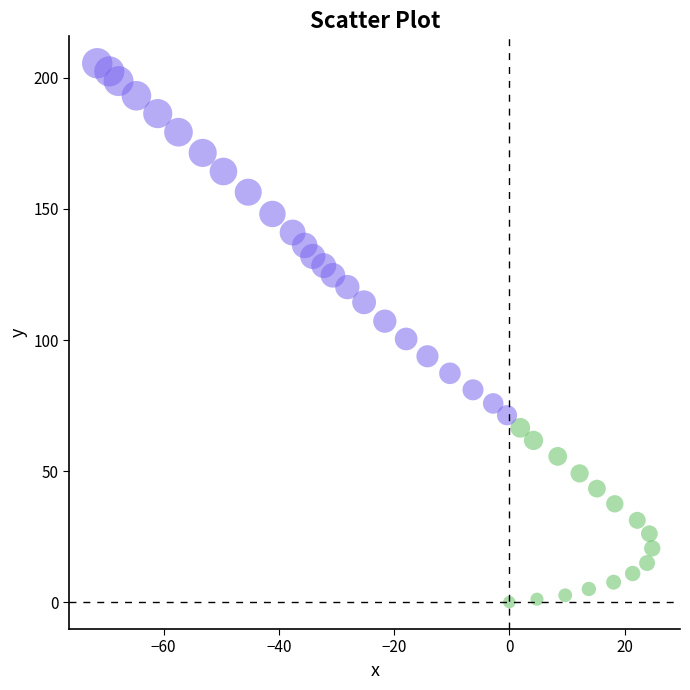

What is the range of X values (max minus min)?

96.3